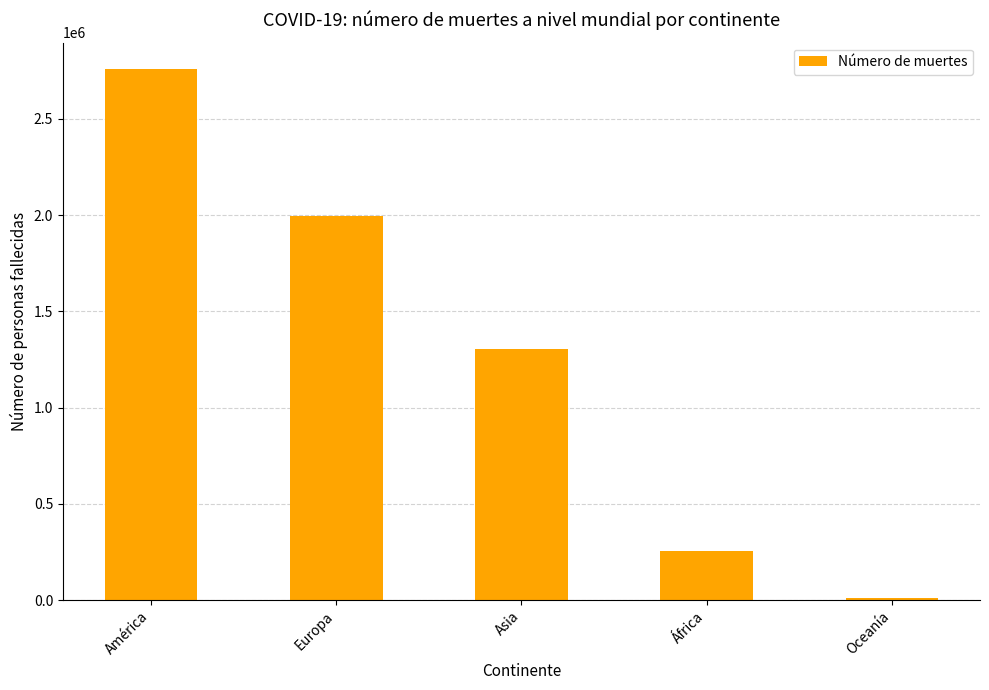

Is it true that the value at América is 4101592?

False